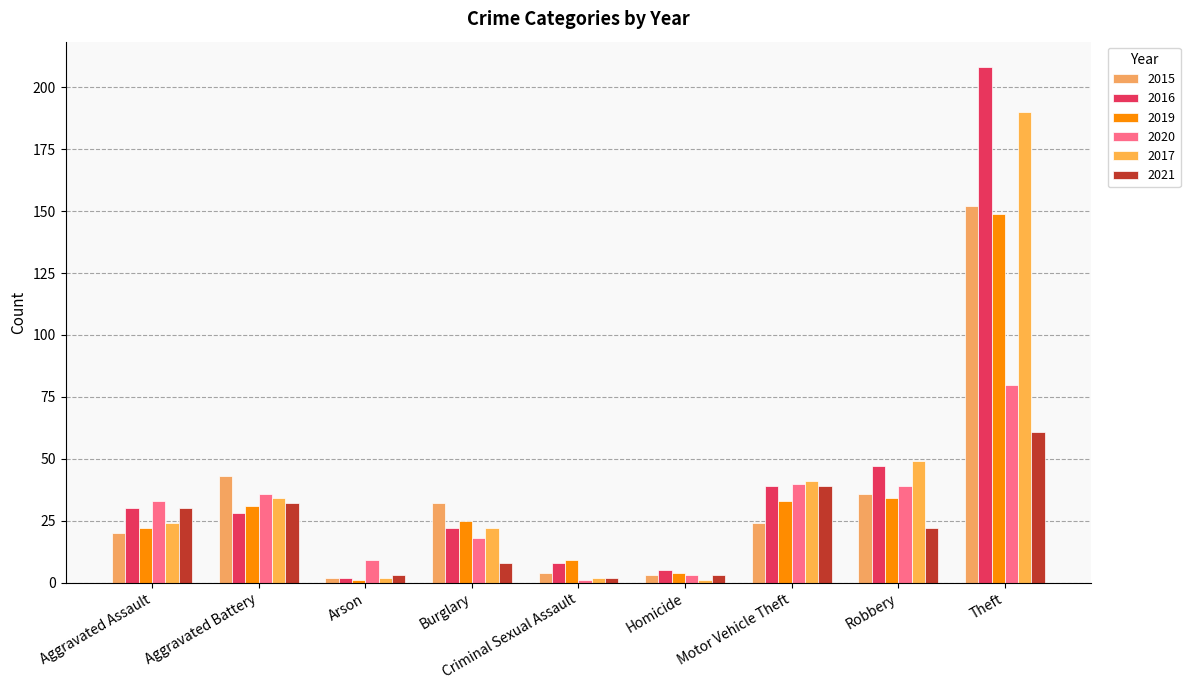

How many data points in 2016 are less than 28?

4